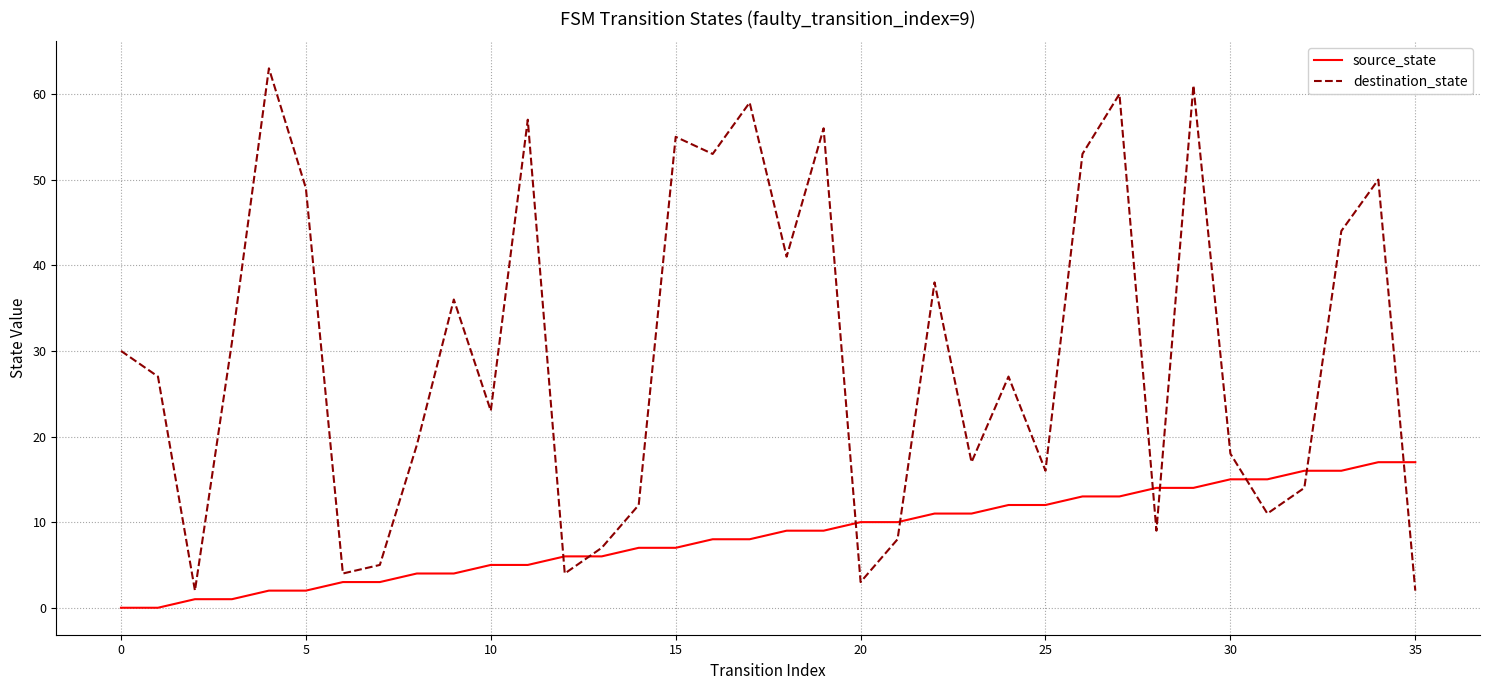

List the series in order of their peak value, lowest first.

source_state, destination_state